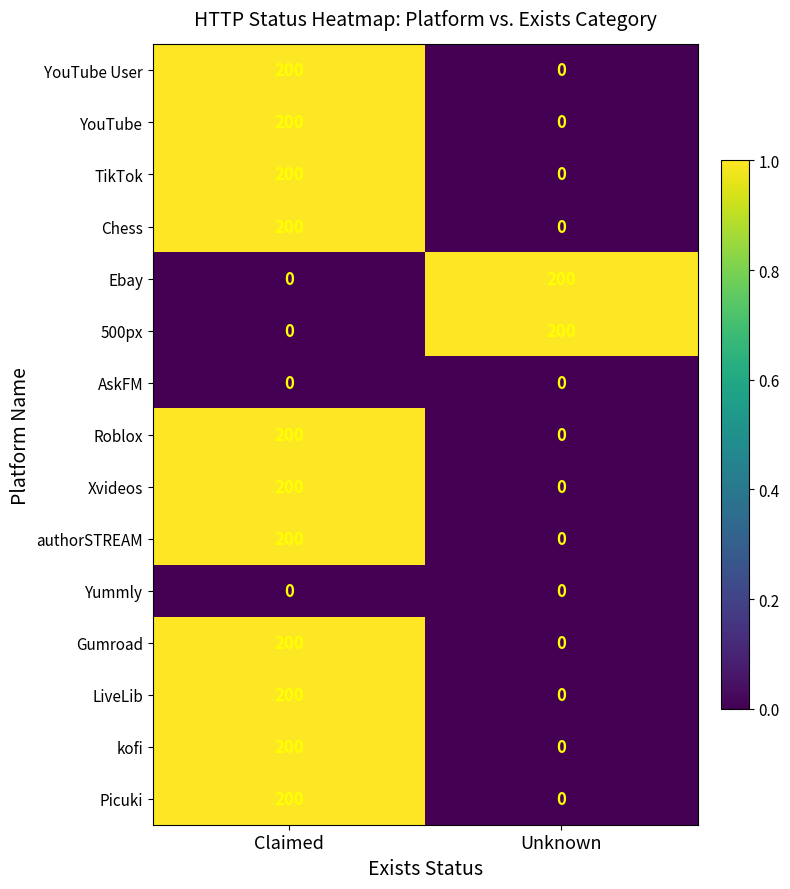

What is the total value across all series at Unknown?

400